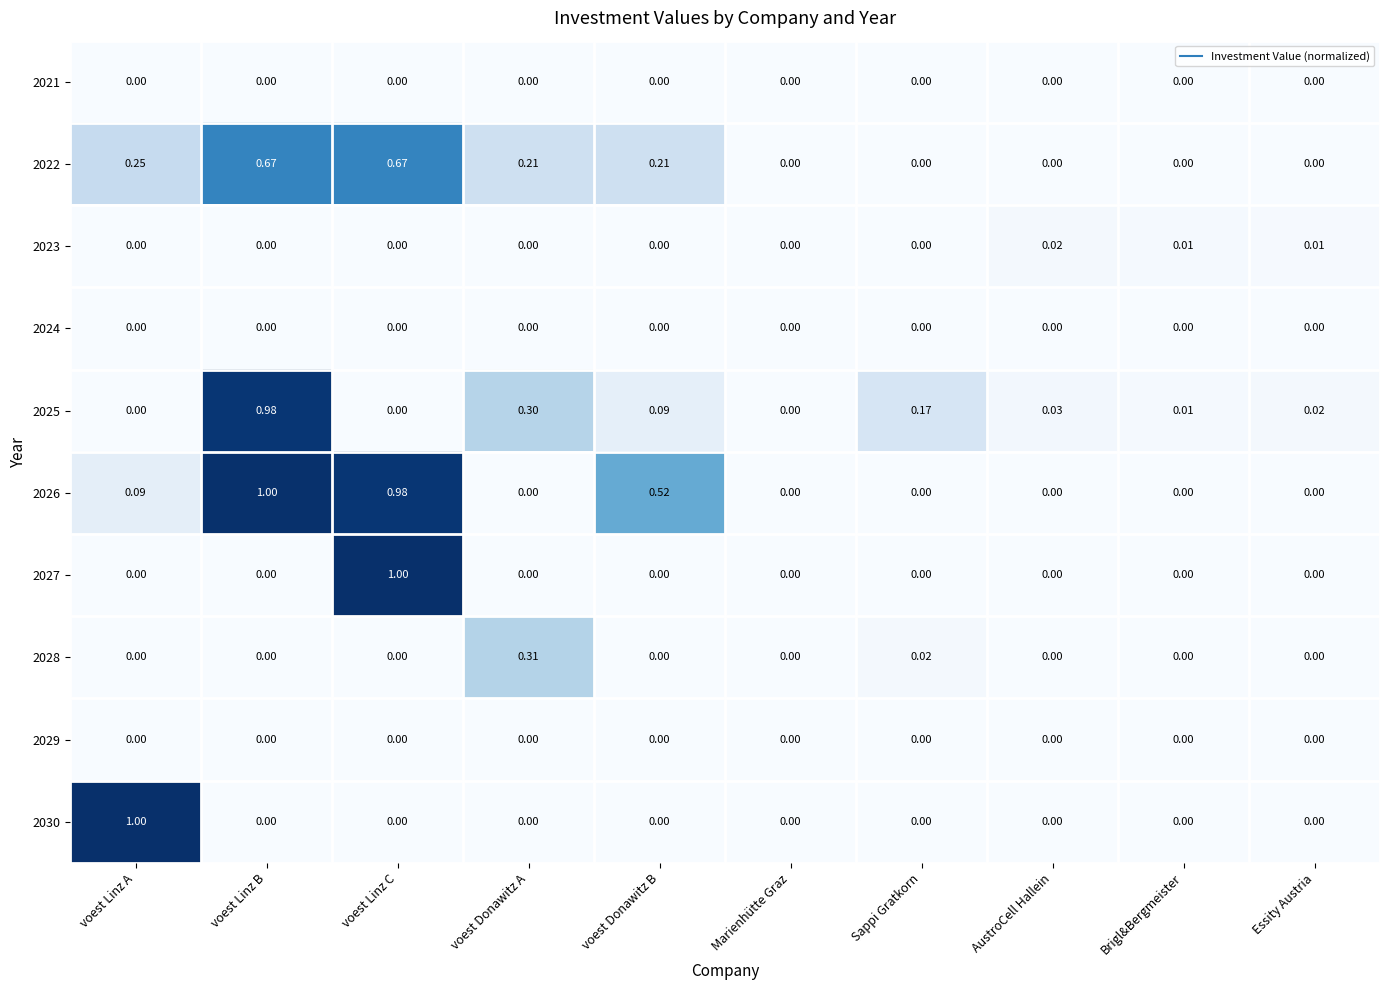

Between voest Donawitz A and Marienhütte Graz, which series saw the biggest shift?

2028